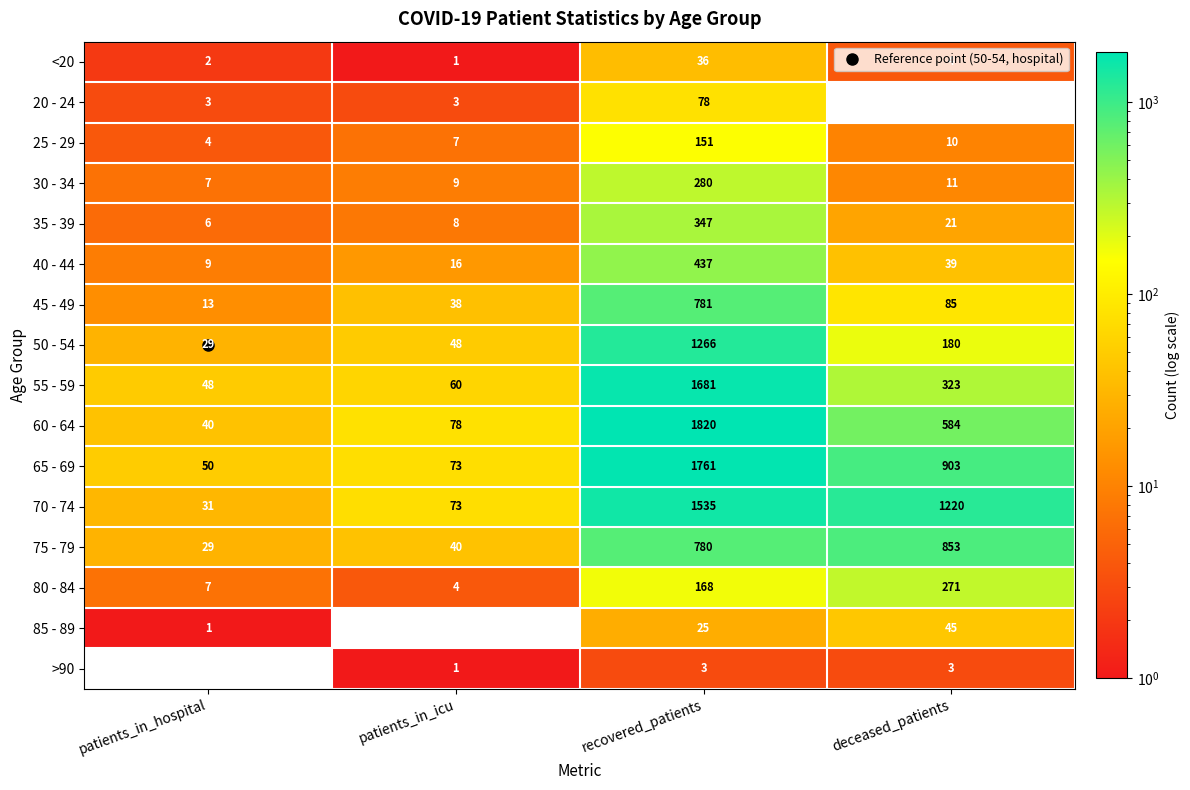

Between recovered_patients and deceased_patients, which series saw the biggest shift?

55 - 59